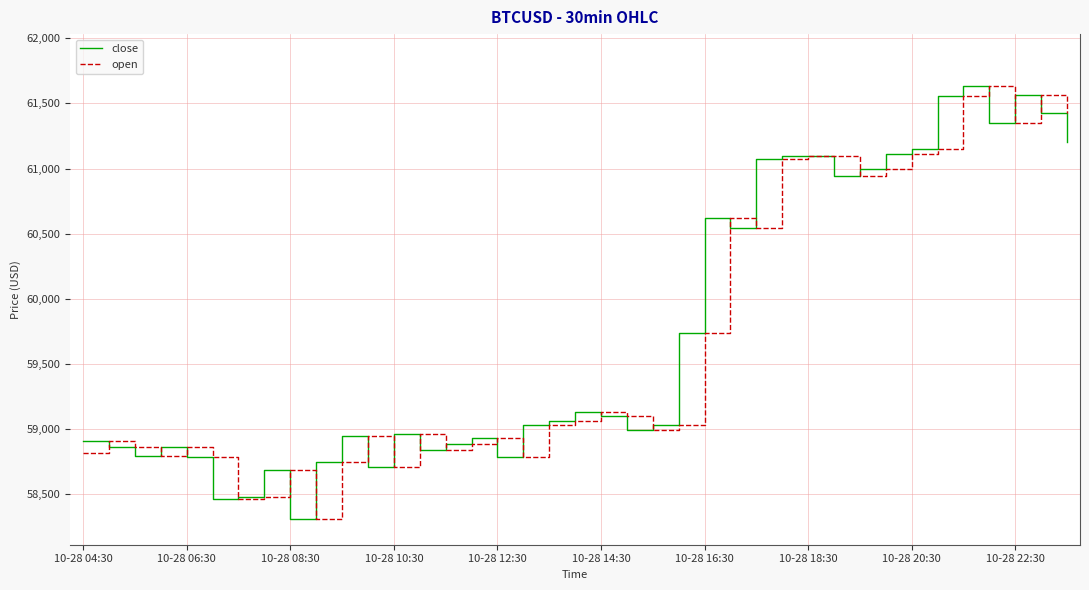

Does the chart display data point markers on the line(s)?

No